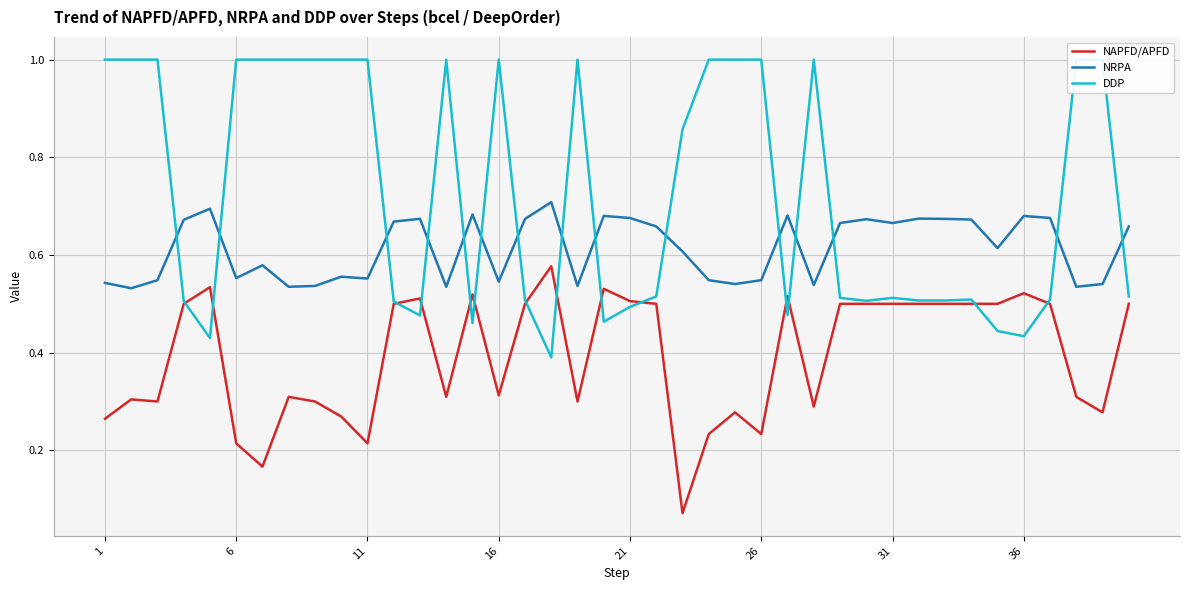

True or false: NAPFD/APFD and NRPA intersect in this chart.

False